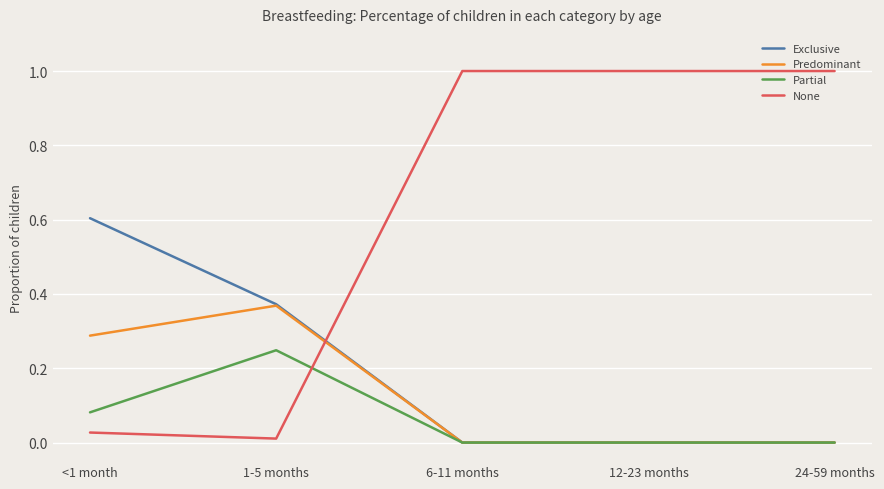

Is the value of Predominant at 24-59 months greater than the value of Exclusive at 1-5 months?

No